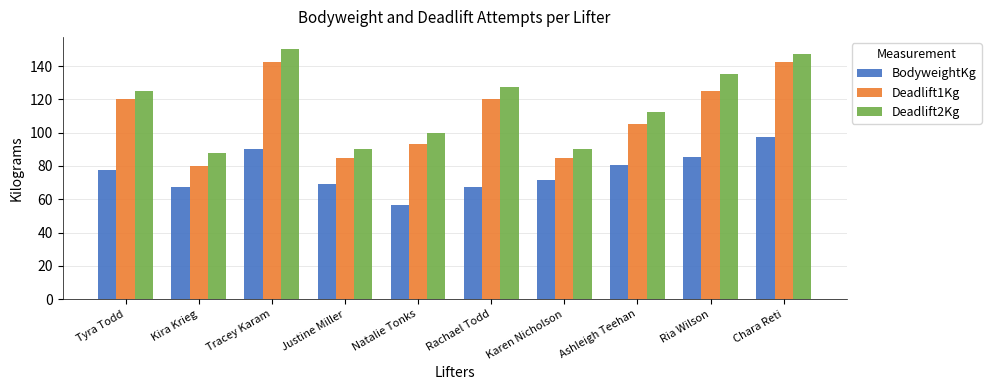

What is the label of the 1st bar from the left?

Tyra Todd